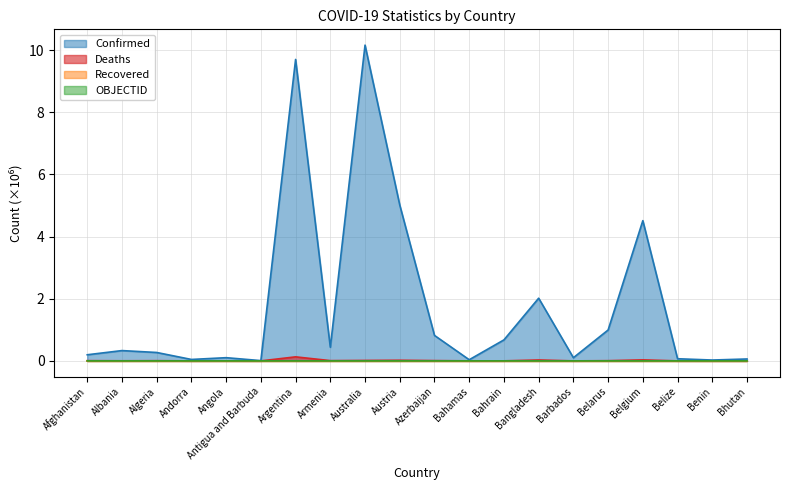

Which series has the largest total across all categories?

Confirmed